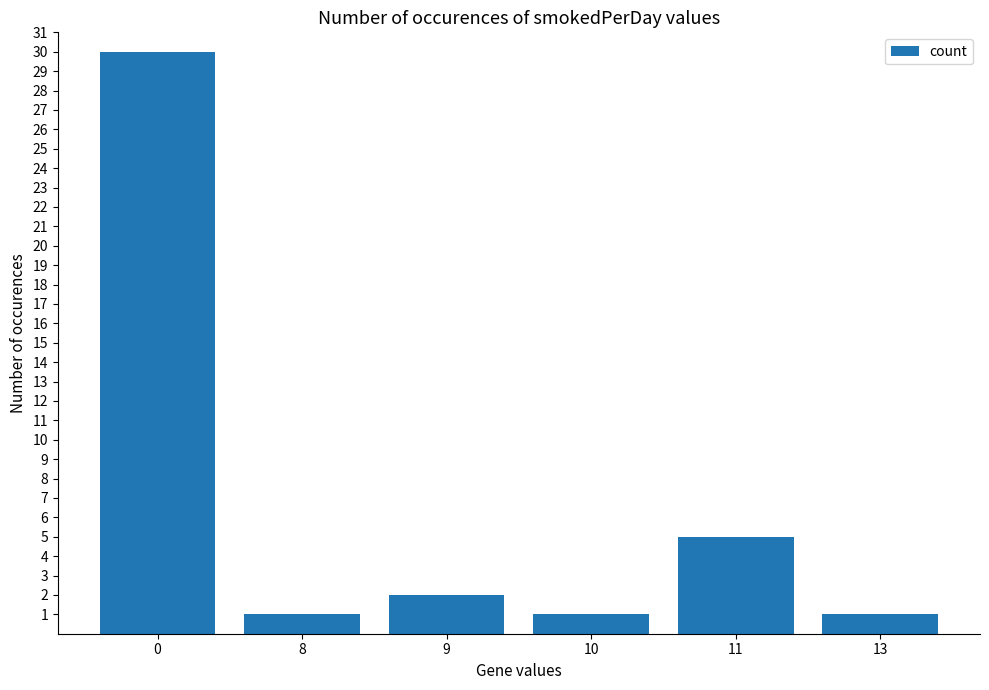

Reading left to right, extract all data points from this chart.

0=30	8=1	9=2	10=1	11=5	13=1